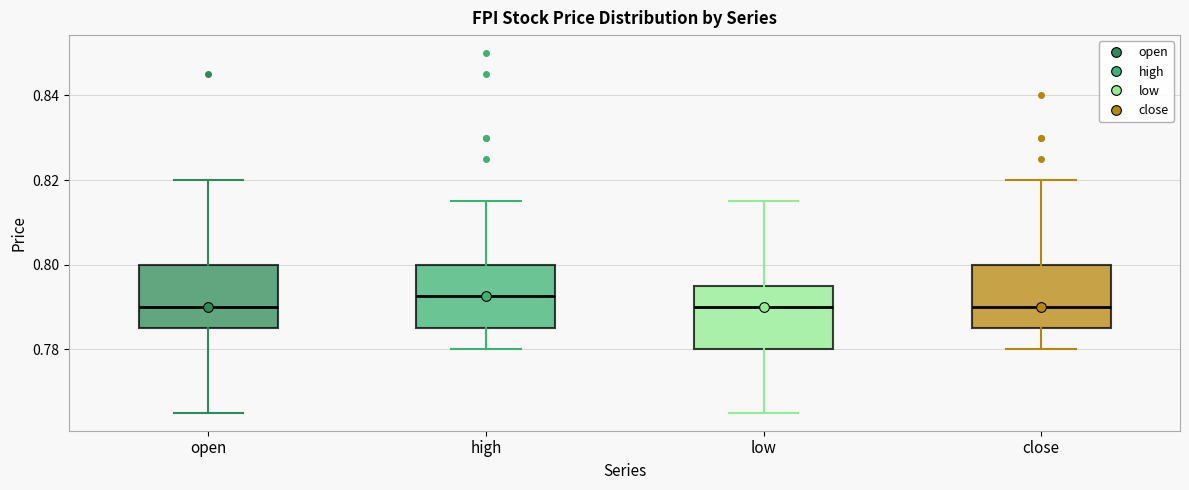

Which box's median line is the highest?

high